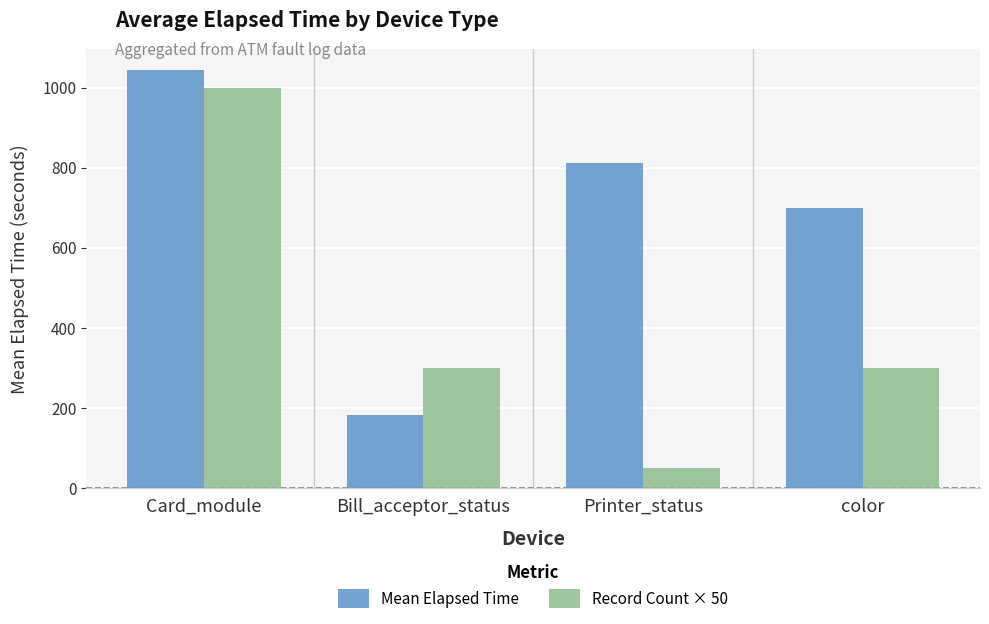

What is the label of the 1st bar from the right?

color